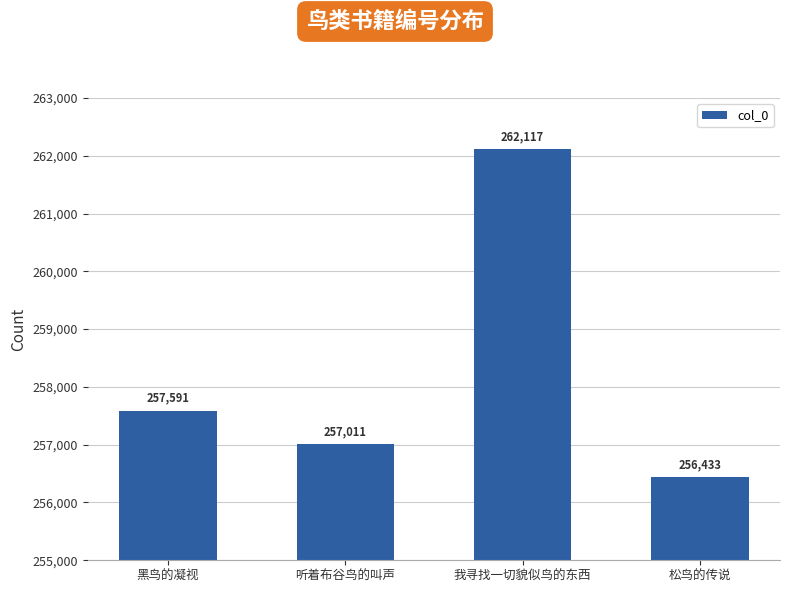

Read the value at 我寻找一切貌似鸟的东西.

262117